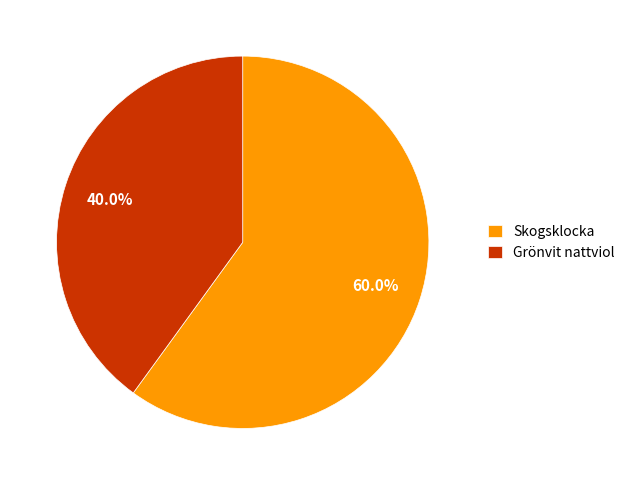

What is the smallest slice in the pie chart?

Grönvit nattviol